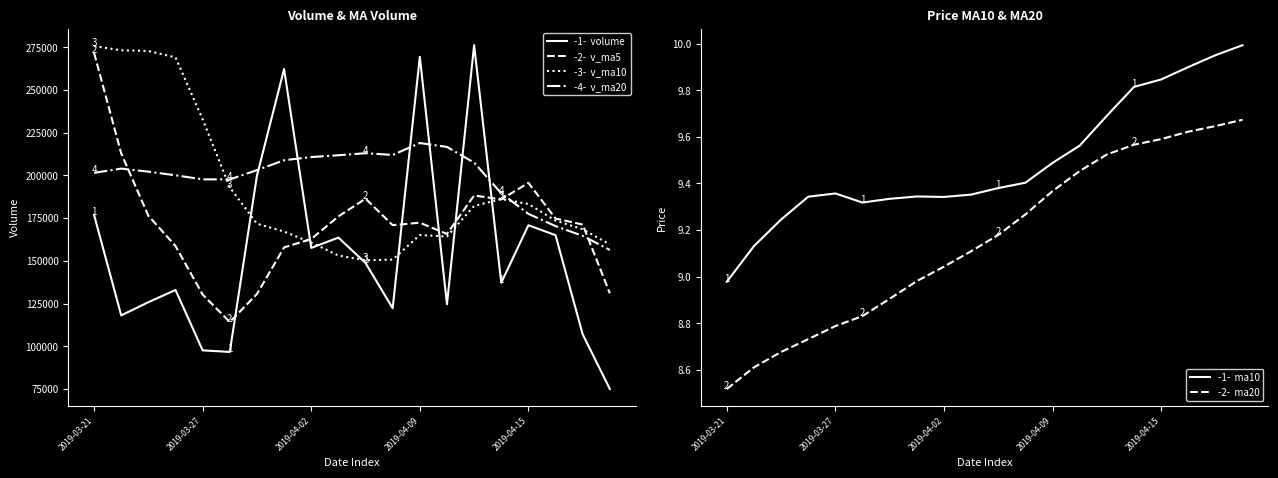

Reading left to right, transcribe all the data shown in this chart.

volume: 176869.2	118040.3	125781.1	132937.9	97570.9	96653.2	199825.9	262290.7	157564.4	163598.9	148742.0	122248.0	269473.2	124583.7	276277.6	137165.1	170838.0	165014.4	106953.0	74927.9
v_ma5: 271783.8	212913.6	176424.0	158697.9	130239.9	114196.7	130553.8	157855.7	162781.0	175986.6	186404.4	170888.8	172325.3	165729.2	188264.9	185949.5	195667.5	174775.8	171249.6	130979.7
v_ma10: 275765.8	273281.3	272876.1	269132.9	232906.0	192990.2	171733.7	167139.9	160739.5	153113.2	150300.5	150721.3	165090.5	164255.1	182125.8	186177.0	183278.2	173550.5	168489.4	159622.3
v_ma20: 201510.0	204006.2	202212.0	200082.9	197718.1	197666.4	203116.0	208898.7	210762.1	211821.5	213033.1	212001.3	218983.3	216694.0	207515.9	189583.6	177505.9	170345.2	164614.4	156367.8
ma10: 9.0	9.1	9.2	9.3	9.4	9.3	9.3	9.3	9.3	9.4	9.4	9.4	9.5	9.6	9.7	9.8	9.8	9.9	9.9	10.0
ma20: 8.5	8.6	8.7	8.7	8.8	8.8	8.9	9.0	9.0	9.1	9.2	9.3	9.4	9.5	9.5	9.6	9.6	9.6	9.6	9.7